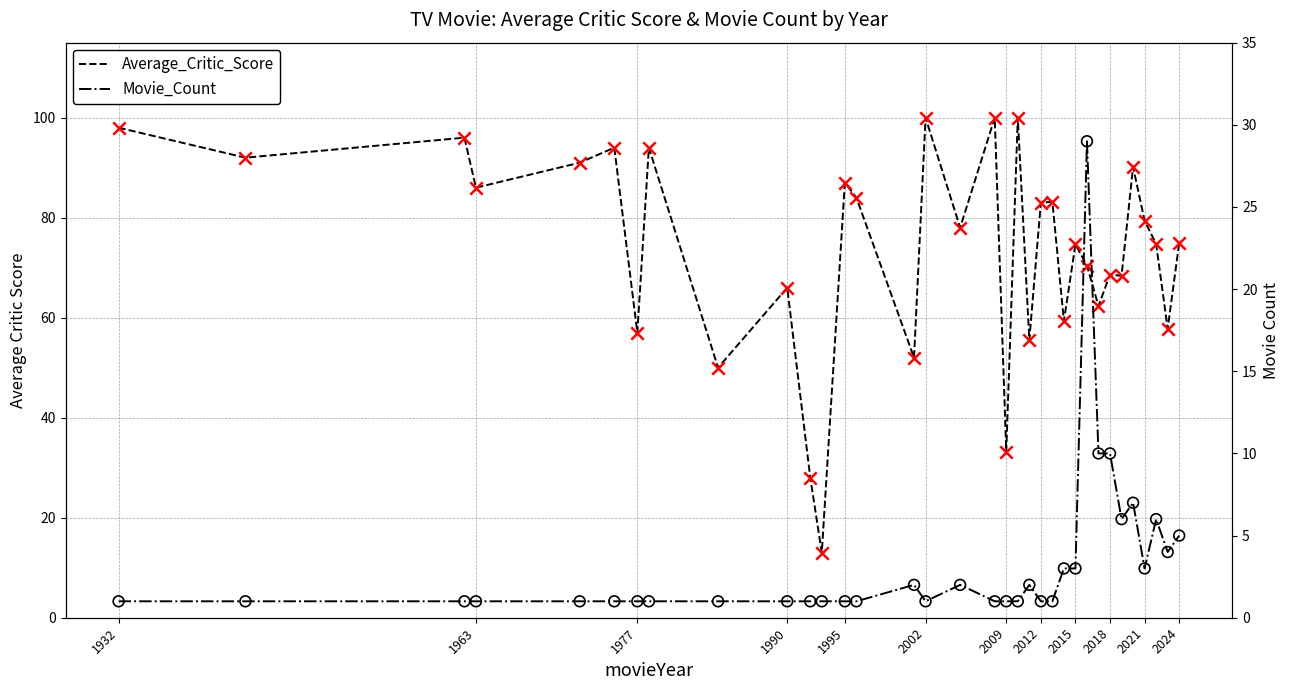

At which category is the sum across all series the highest?

2002